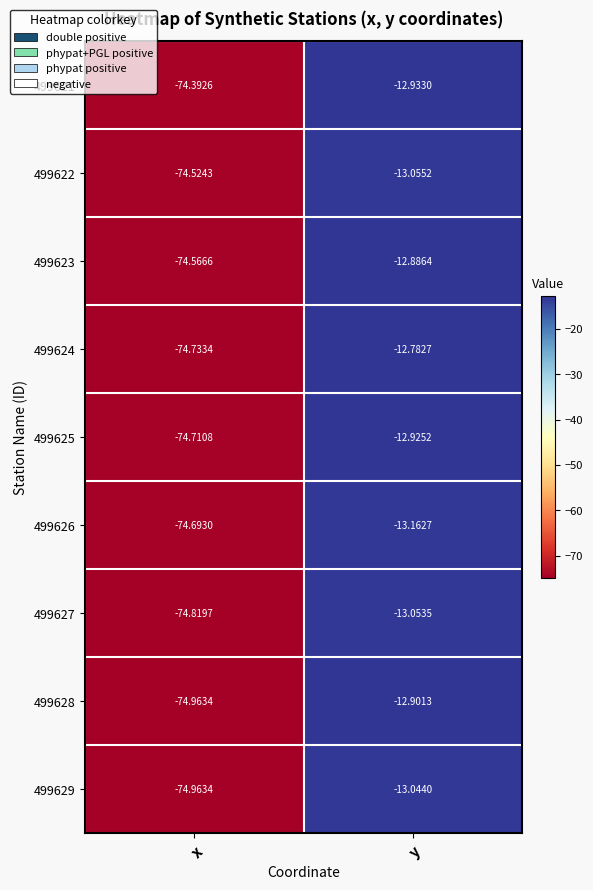

Is the value of 499626 at y greater than the value of 499621 at y?

No